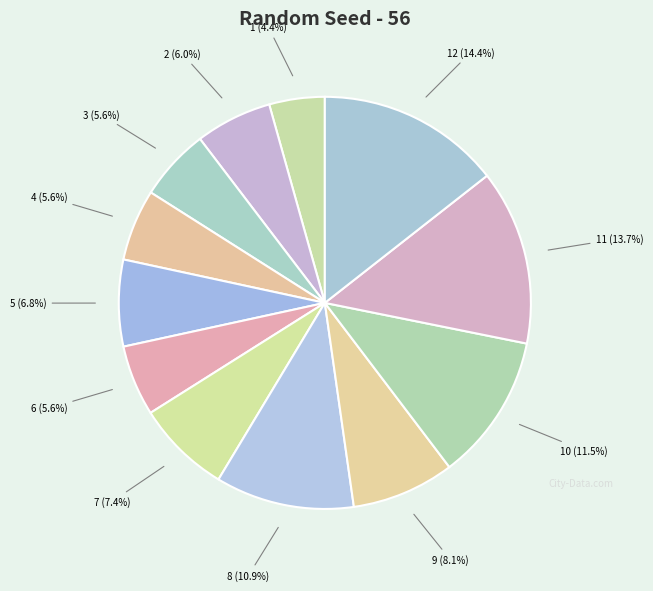

How many segments does this pie chart have?

12